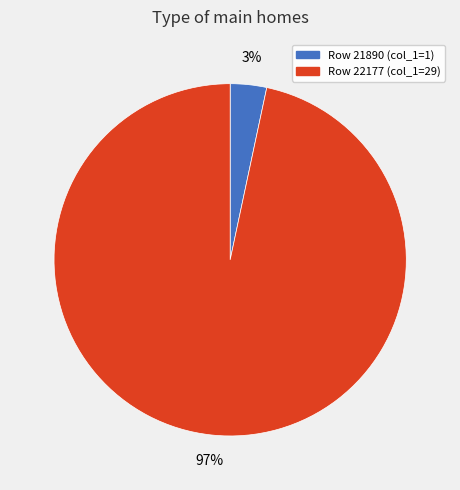

To the nearest percent, what is the average slice percentage?

50%